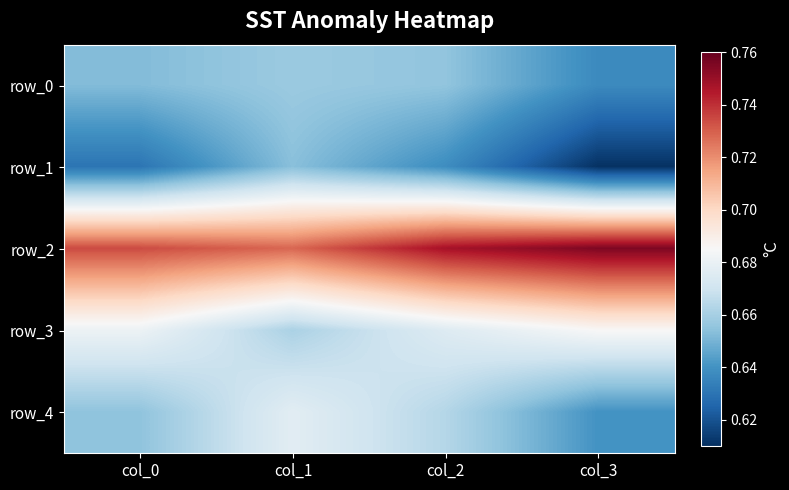

Reading right to left, list all the values displayed in this chart.

row_0: 0.6	0.7	0.7	0.7
row_1: 0.6	0.6	0.7	0.6
row_2: 0.8	0.7	0.7	0.7
row_3: 0.7	0.7	0.7	0.7
row_4: 0.6	0.7	0.7	0.7